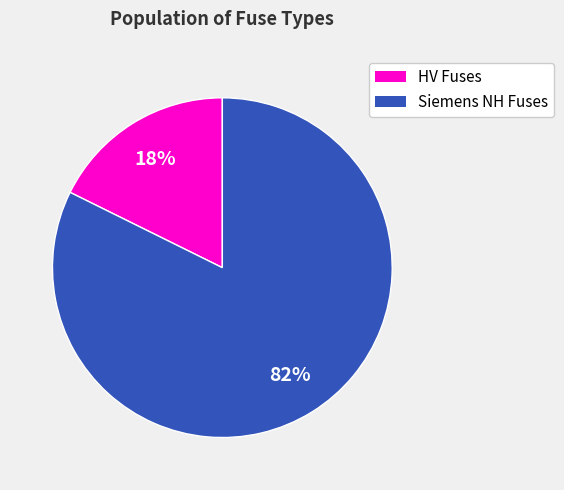

To the nearest percent, what is the average slice percentage?

50%